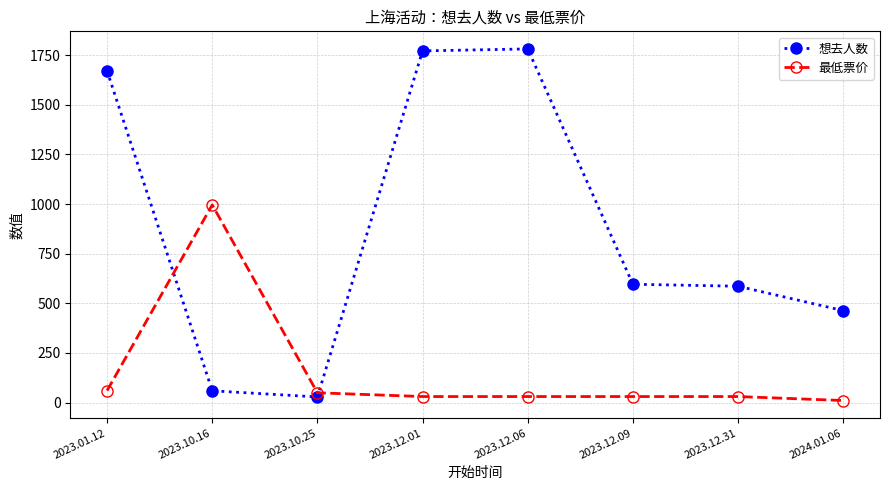

At how many categories does at least one series exceed 1238?

3